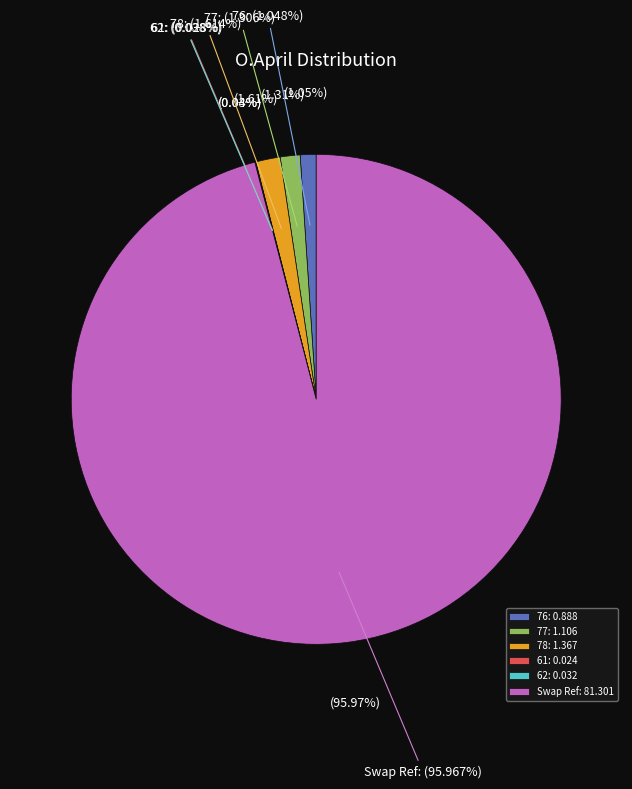

To the nearest percent, what is the combined percentage of Swap Ref and 62?

96%